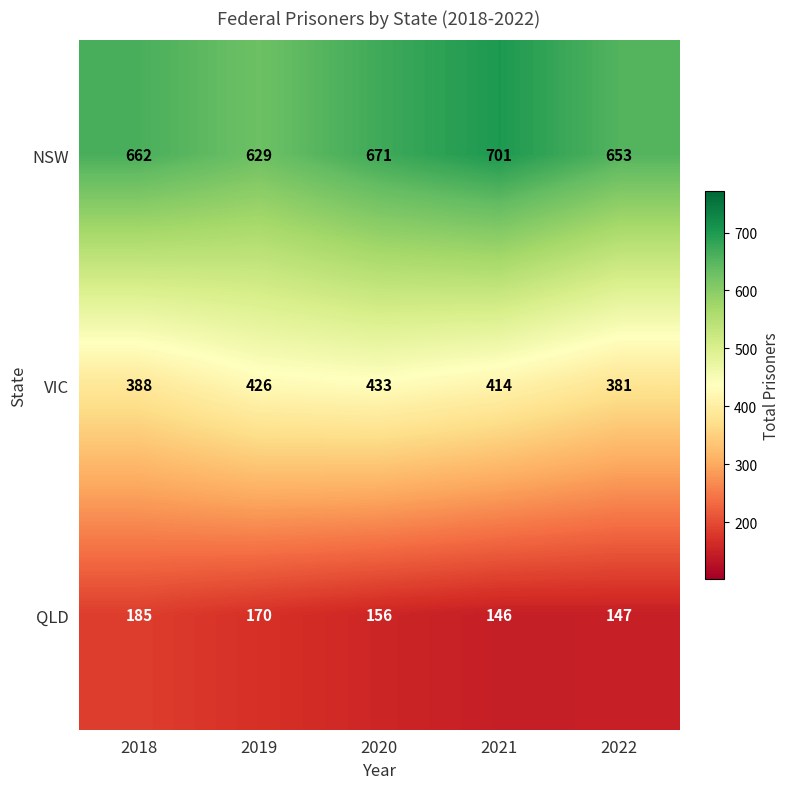

Which label corresponds to the smallest value in the chart?

2021